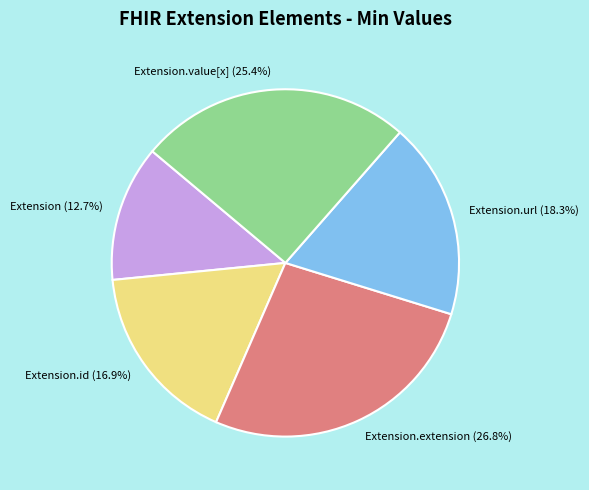

What percentage do Extension.url (18.3%) and Extension.id (16.9%) together represent?

35.2%